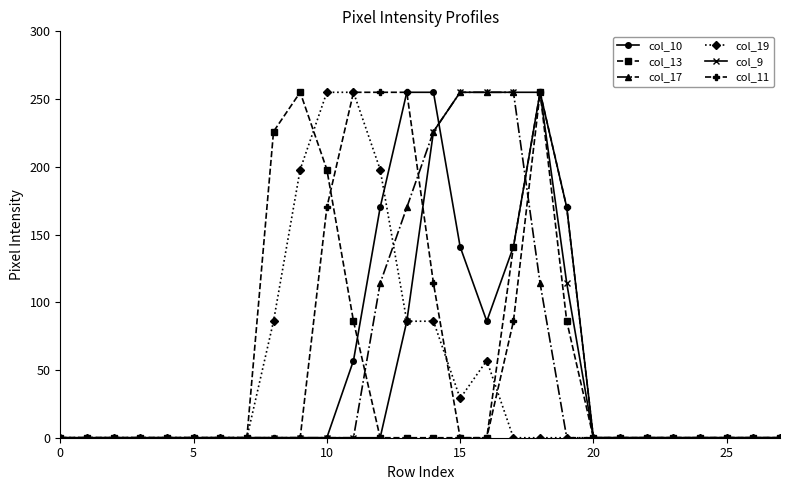

Is this an area chart (filled region under the line)?

No